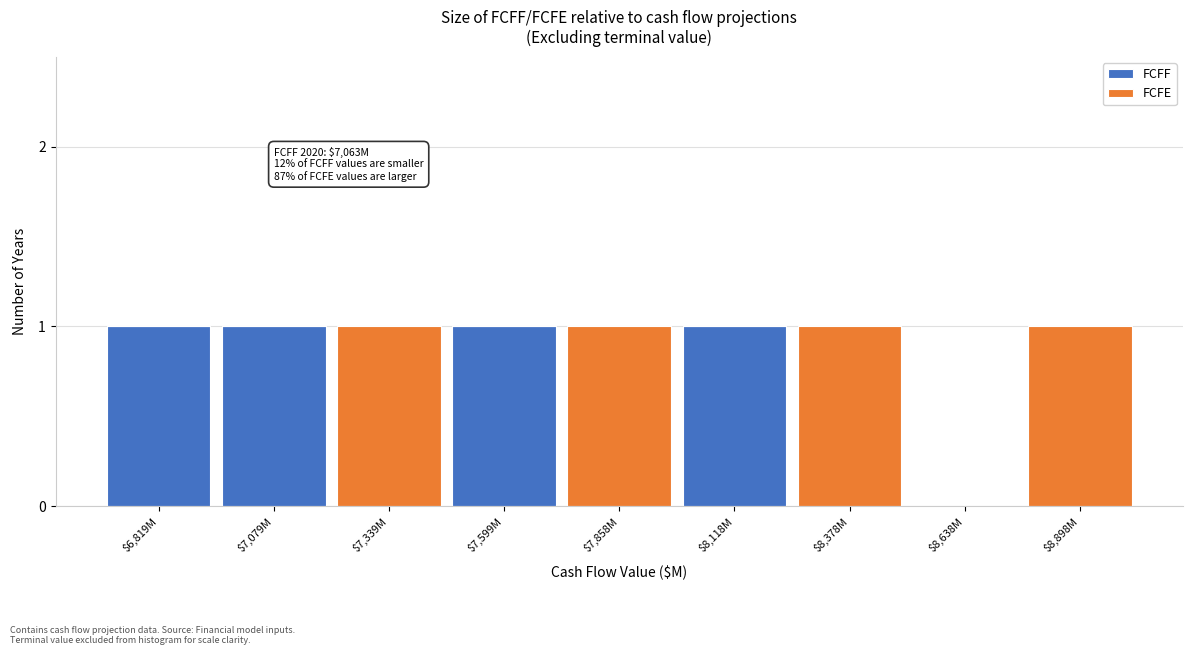

Is it true that FCFF equals 0 at $8,638M?

True